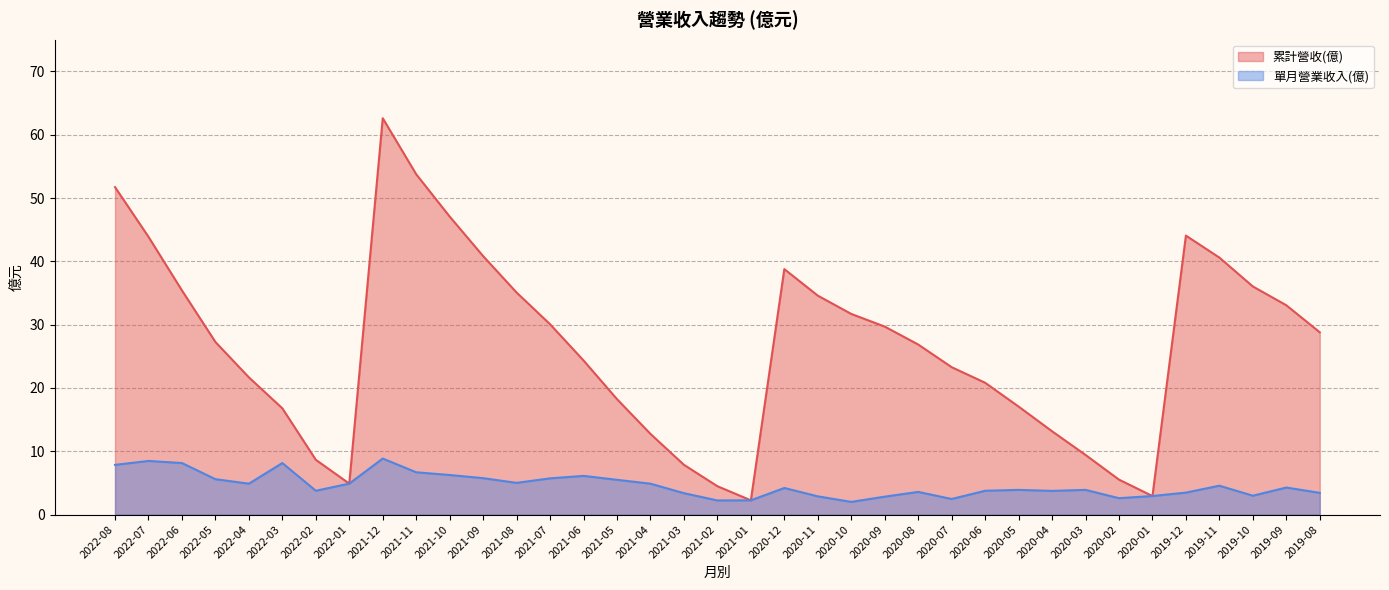

What is the difference between the 單月營業收入(億) values at 2020-12 and 2021-08?

0.8